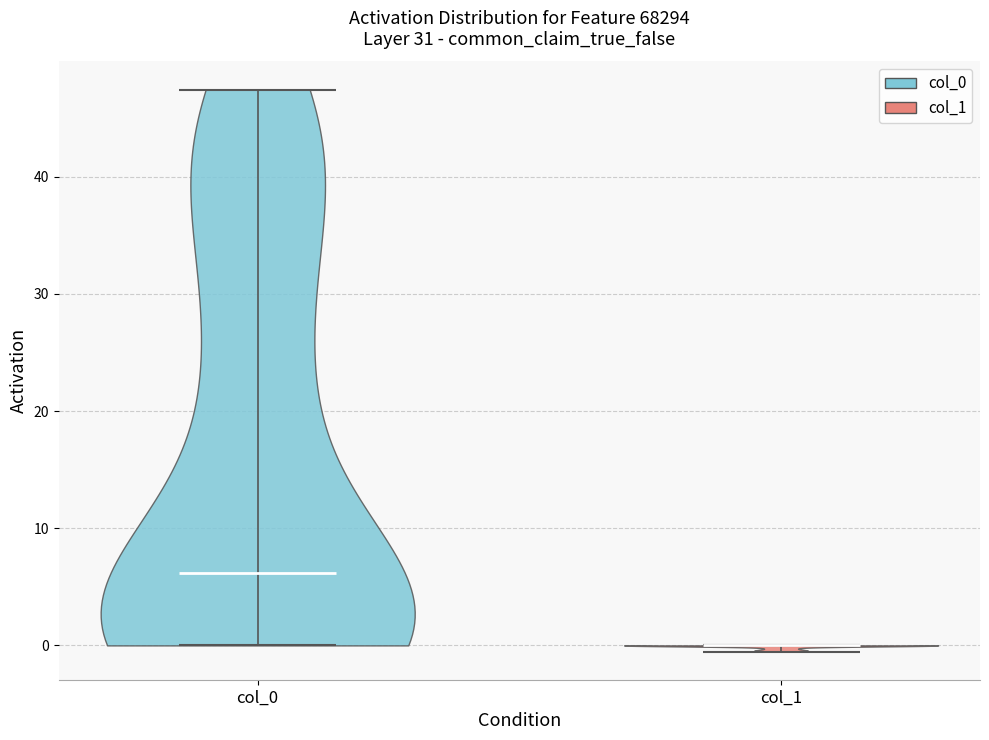

Reading left to right, read every violin against the y-axis: where its median line is, and the lowest and highest points it reaches. The values are not printed on the chart, so give them approximately, as read against the axis.

col_0: median line 6, lowest point 0, highest point 47
col_1: median line 0, lowest point -1, highest point 0